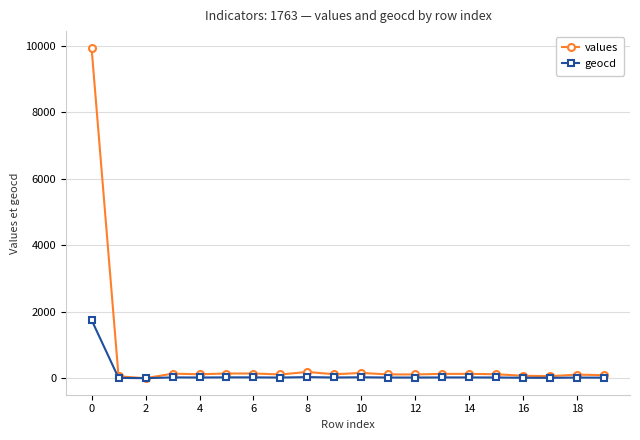

Which series has the widest spread of values?

values